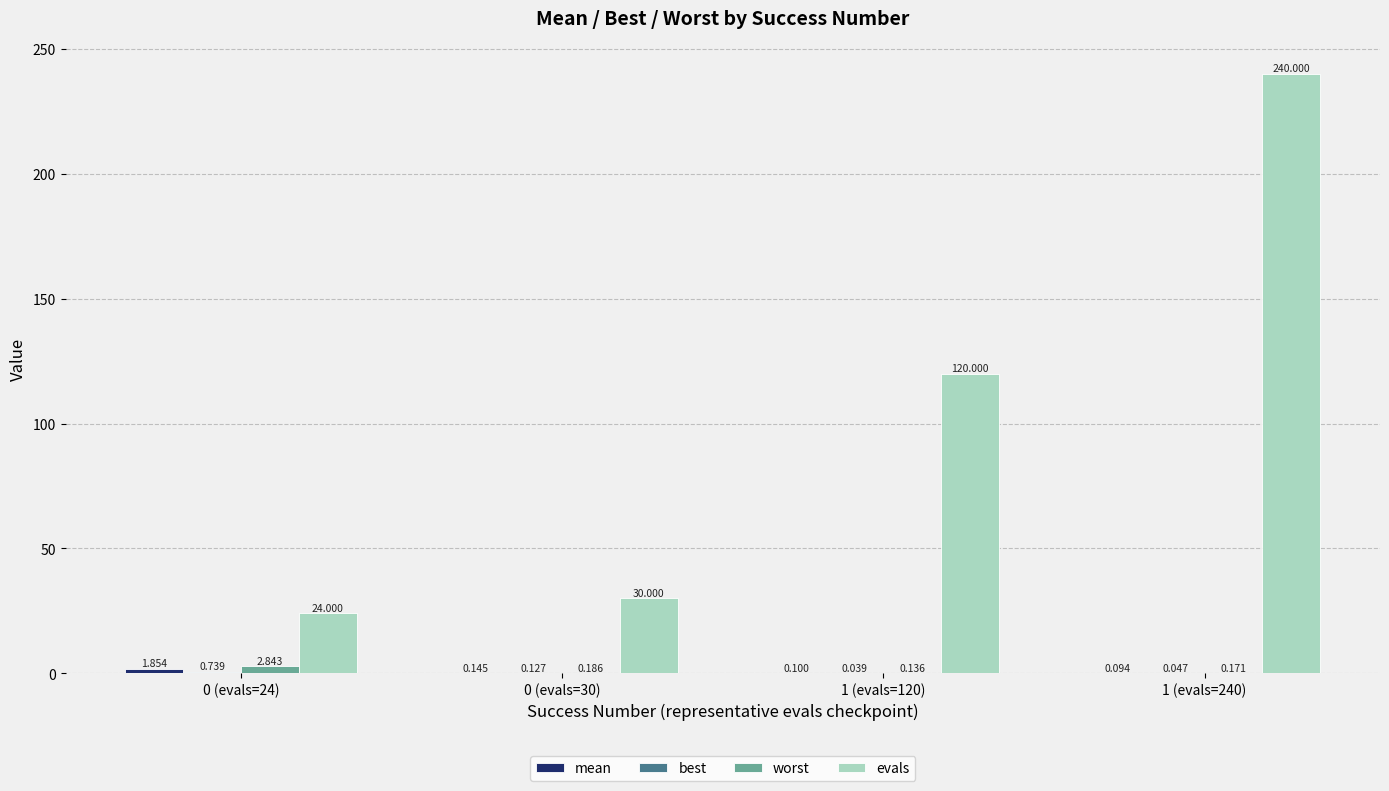

Which series changed the most between 0 (evals=30) and 1 (evals=120)?

evals